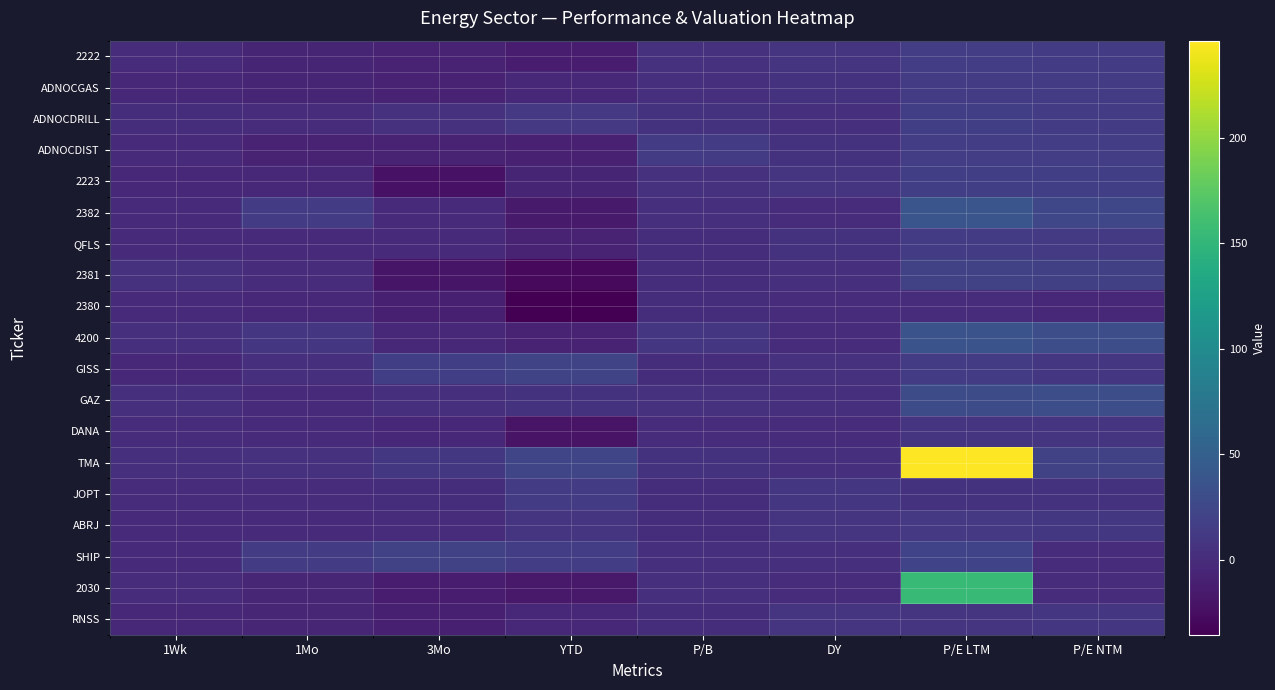

Which category has the highest value across all series?

P/E LTM